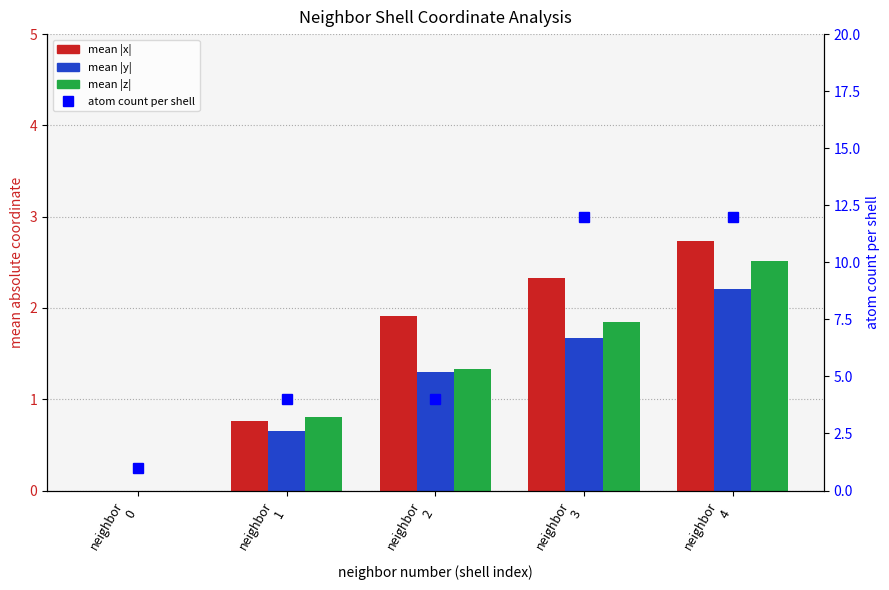

Is the value of atom count at neighbor
3 greater than the value of mean |z| at neighbor
4?

Yes